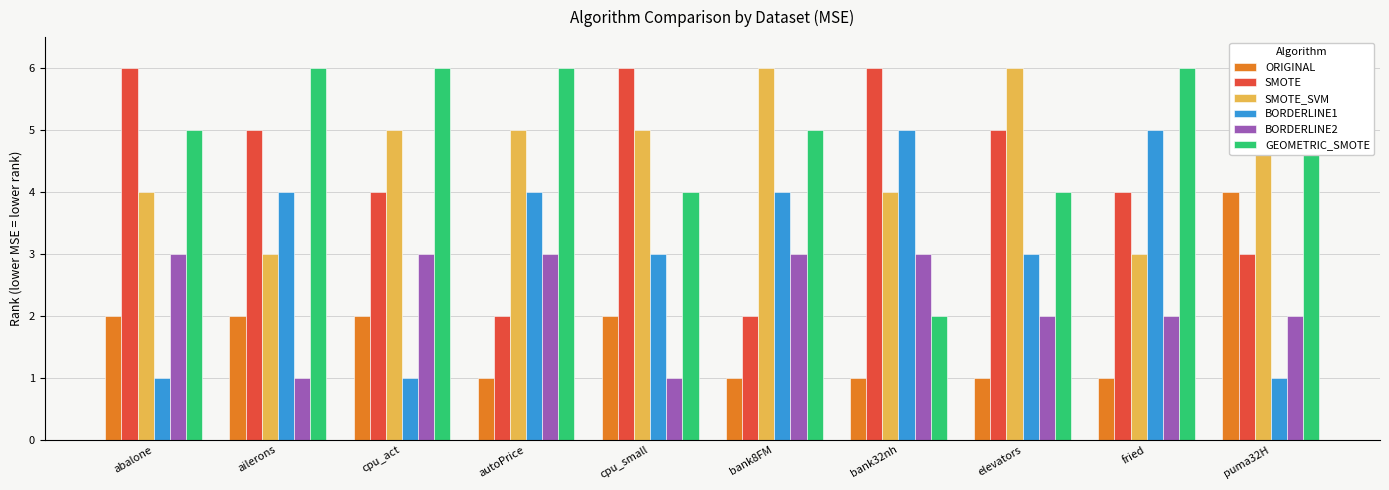

What is the minimum value for BORDERLINE1?

1